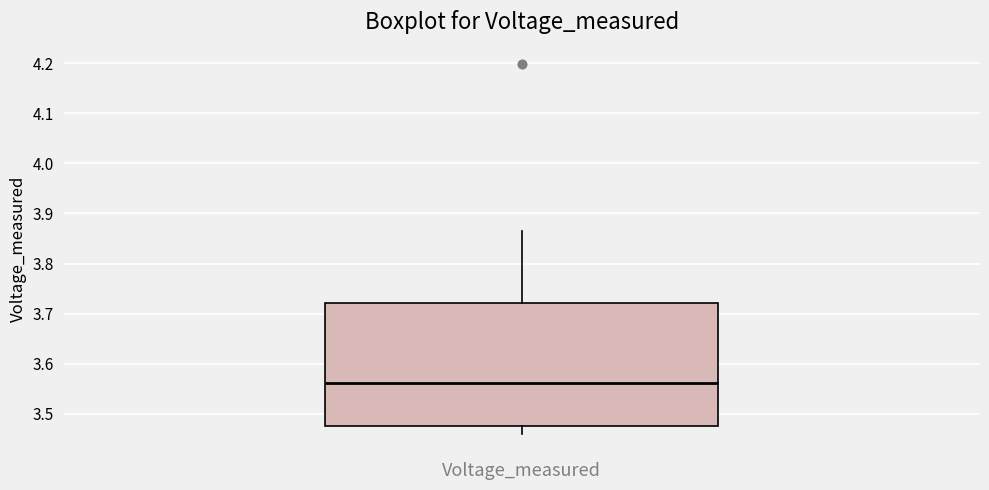

Read this box plot against the y-axis: the position of the median line, the range covered by the box, and the ends of both whiskers. The values are not printed on the chart, so give them approximately, as read against the axis.

median 3.56, box 3.48 to 3.72, whiskers 3.46 to 3.86